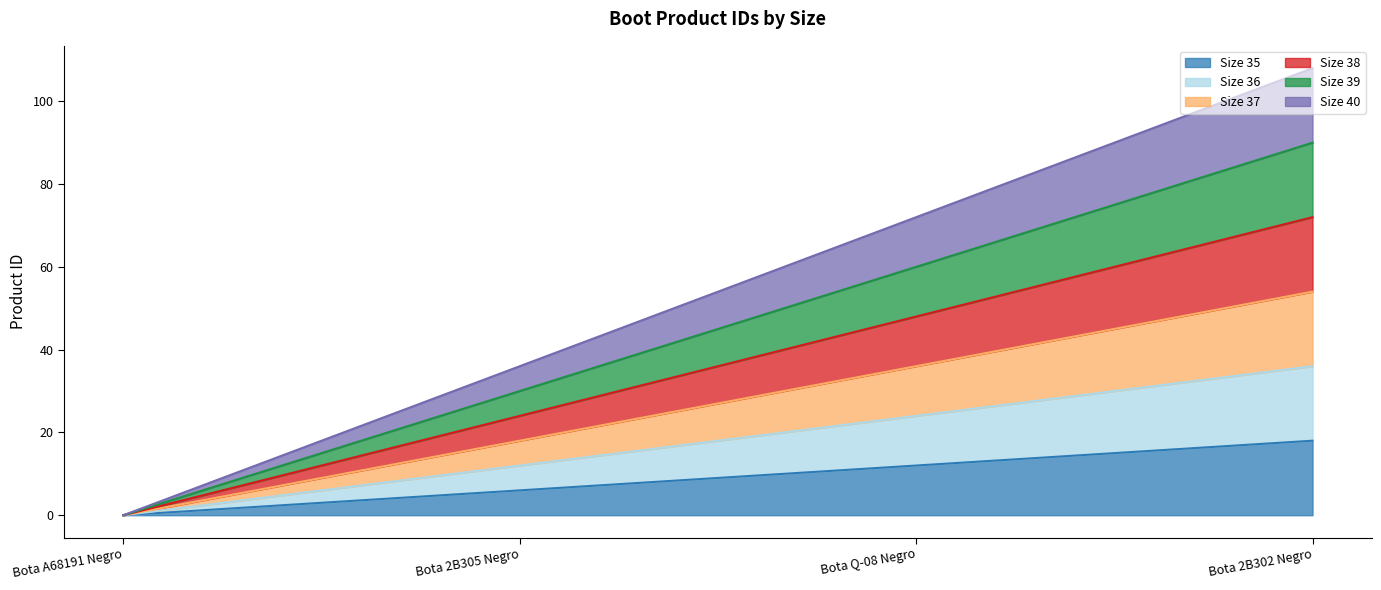

Which series has the widest spread of values?

Size 40